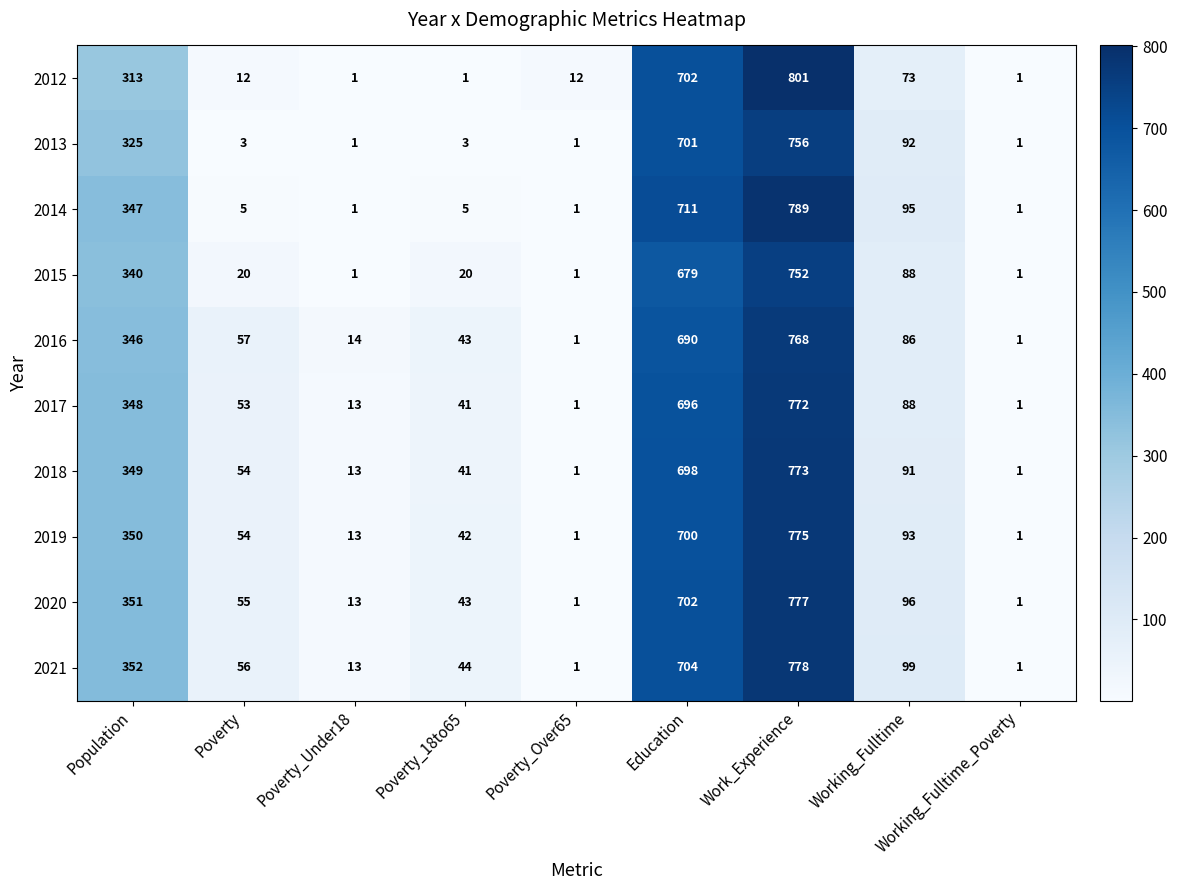

At which label does 2014 first exceed 5?

Population